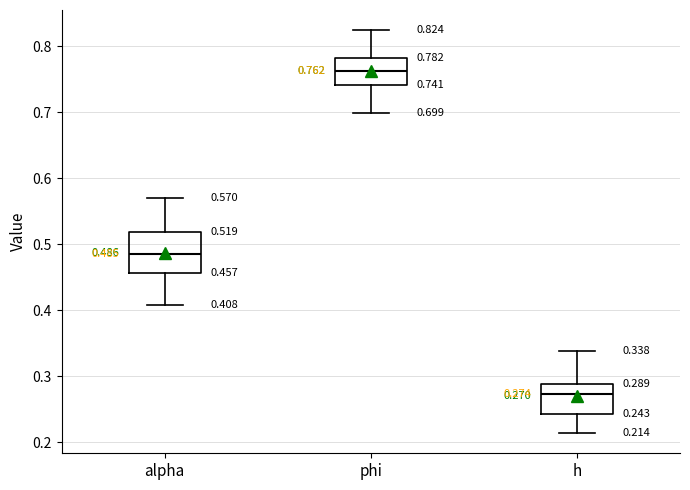

Which box's median line is the highest?

phi